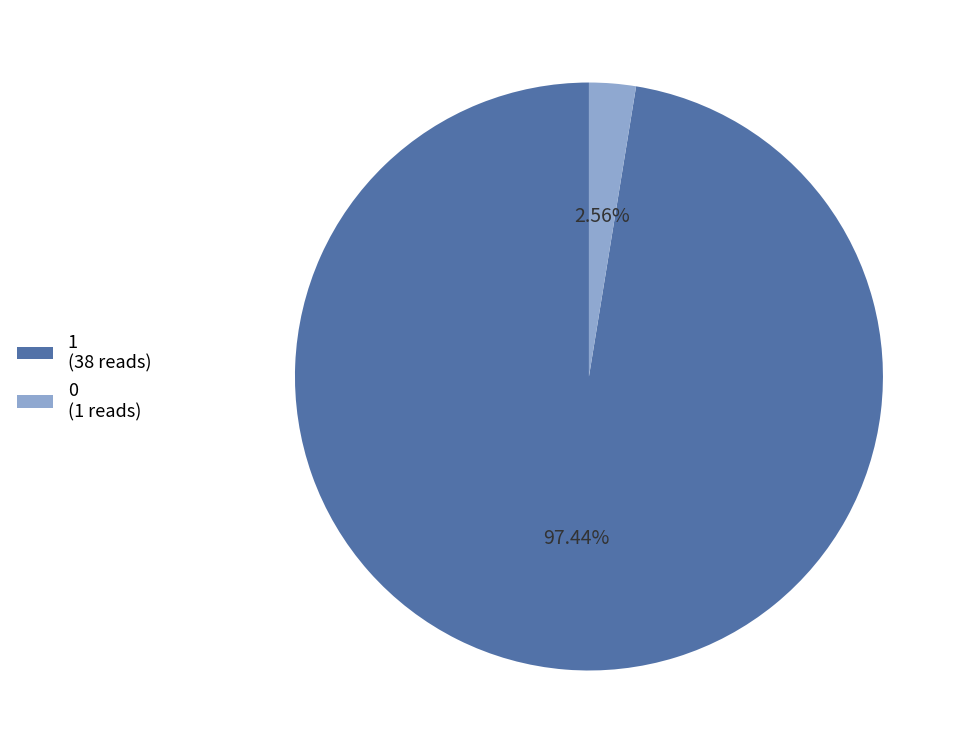

To the nearest percent, what percentage of the pie is 0?

3%